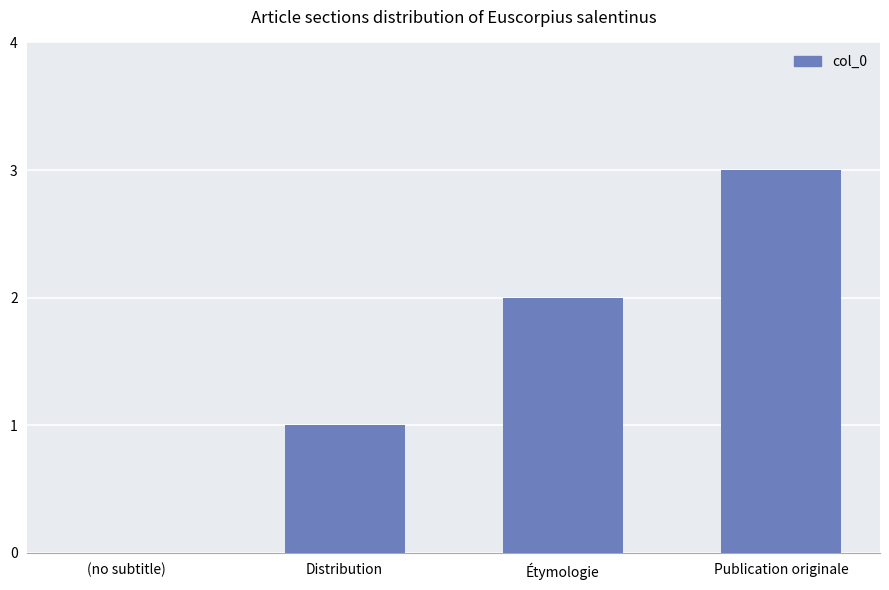

Are the bars horizontal?

No